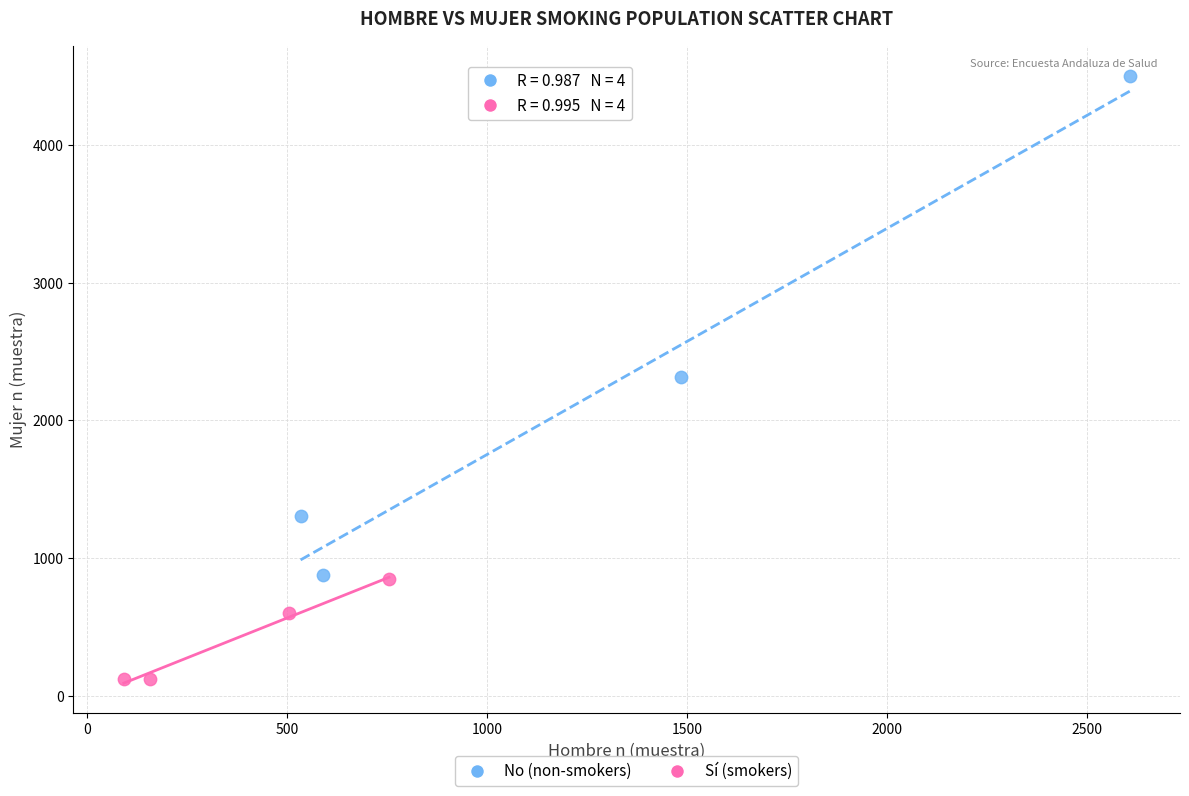

Which series contains the highest Y value?

No (non-smokers)